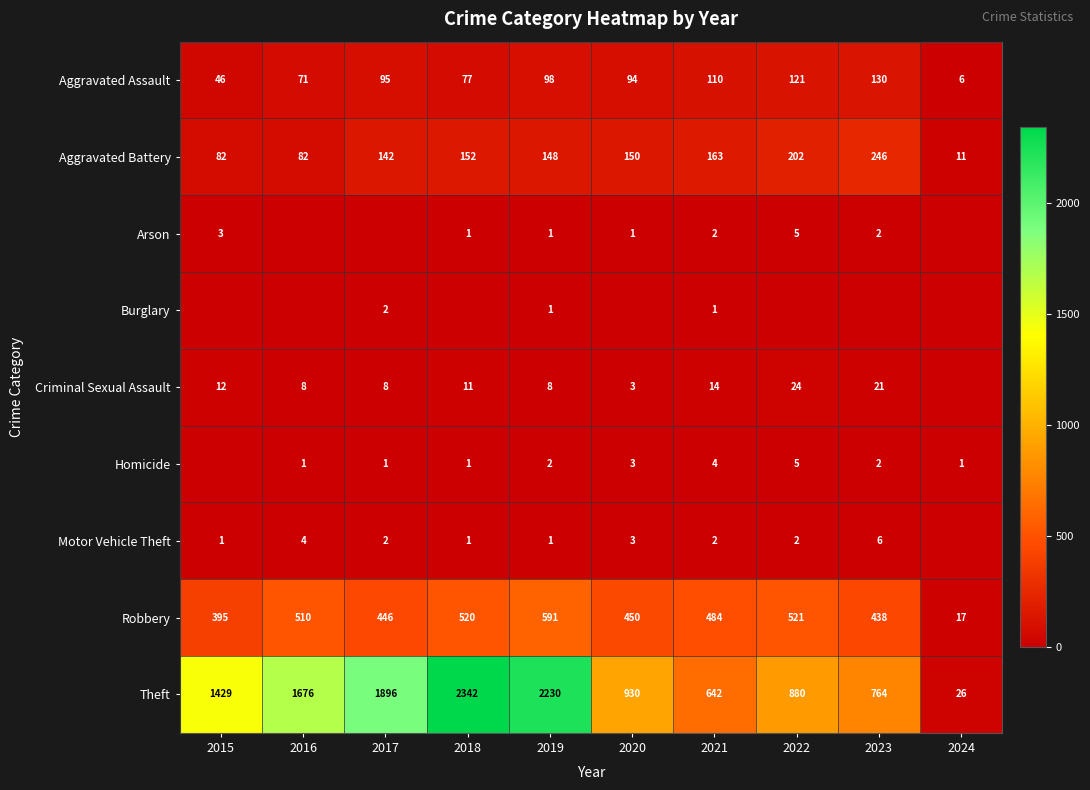

What is the lowest value of the Theft series?

26